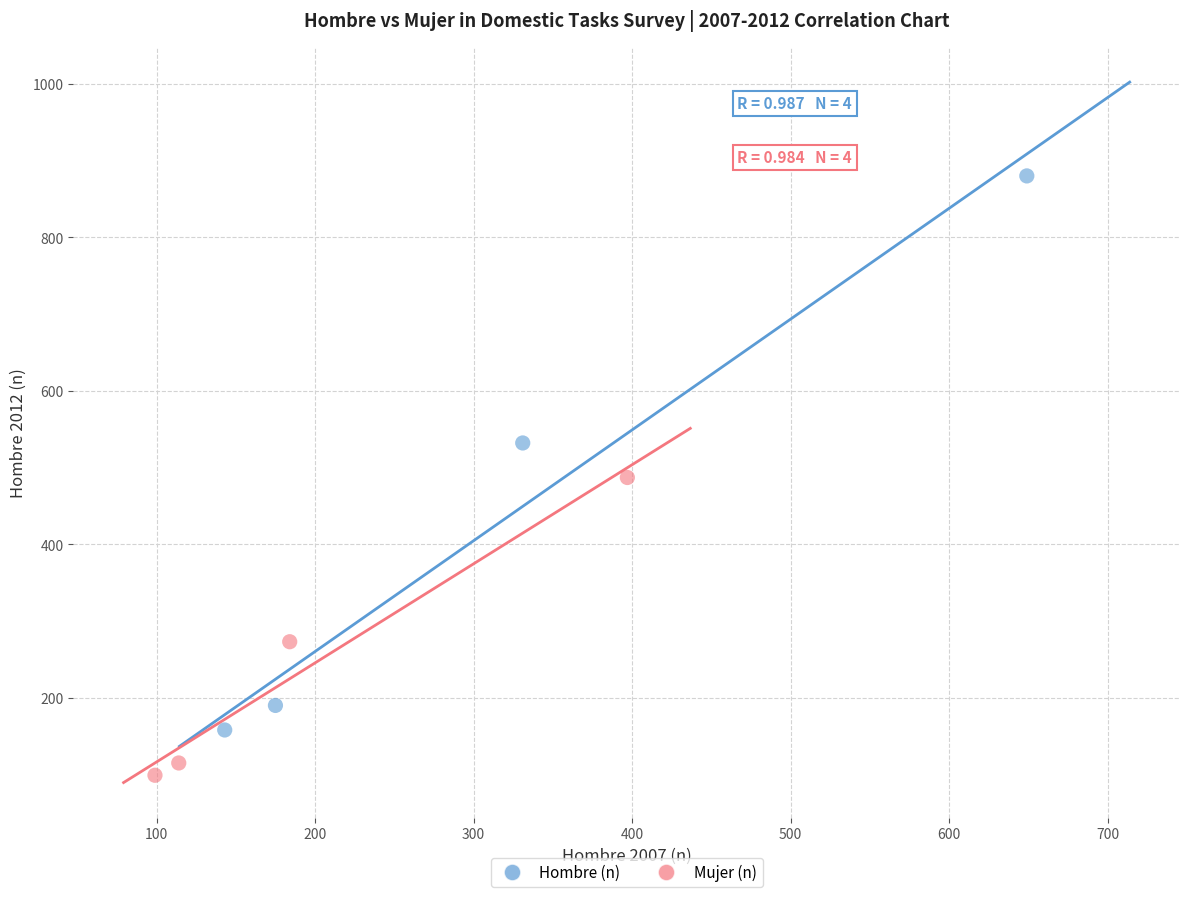

Which series has the largest Y range (max minus min)?

Hombre (n)